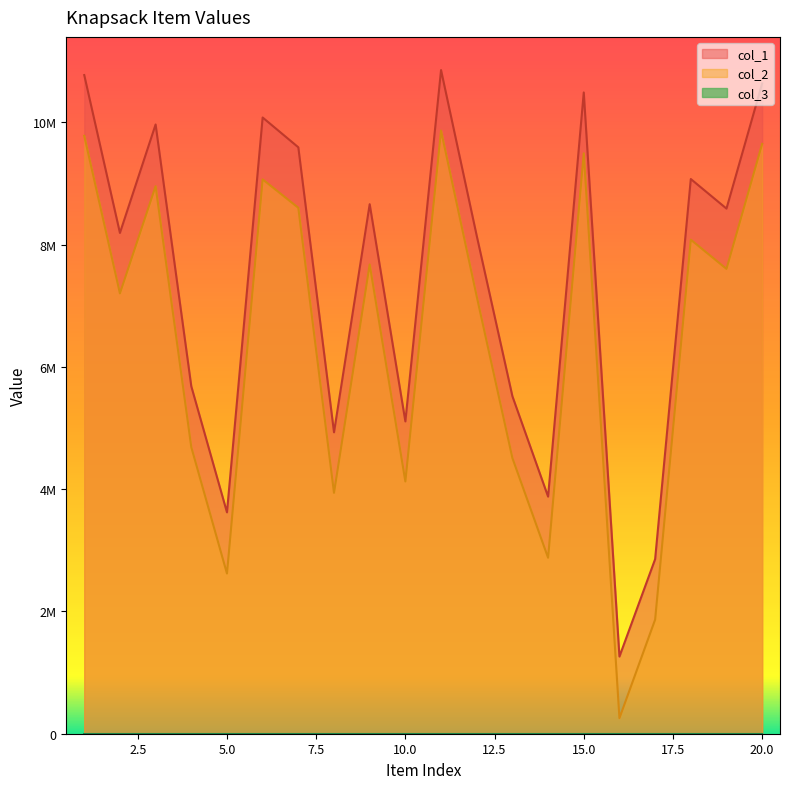

Reading left to right, extract all data points from this chart.

col_1: 10771603	8189911	9963725	5682321	3620517	10077732	9590297	4929824	8659659	5107807	10853396	8143341	5519189	3877583	10487338	1262215	2854888	9071626	8588202	10634448
col_2: 9778749	7201325	8954283	4687374	2619871	9065988	8601082	3939869	7673894	4125751	9863622	7151684	4508300	2877994	9492127	254744	1866148	8079190	7601918	9646568